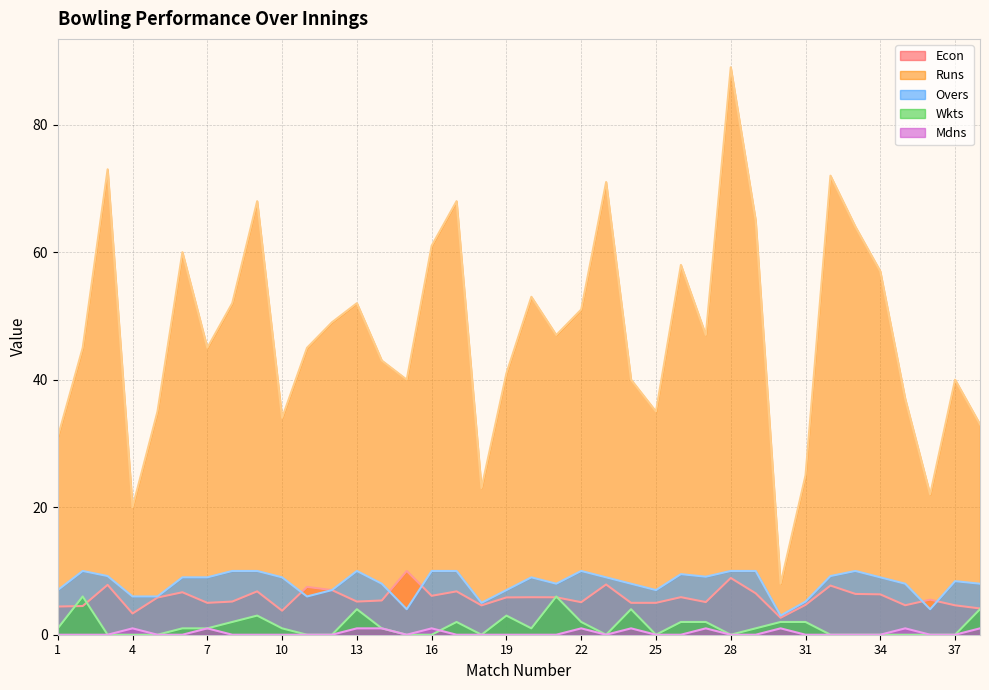

At which category does Wkts reach its first local valley?

18